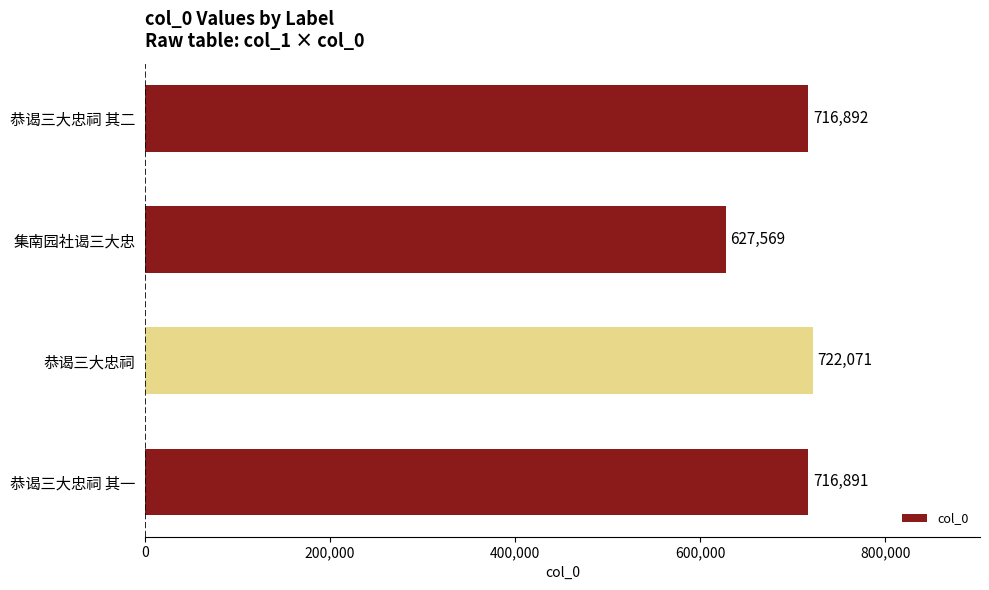

The value at 恭谒三大忠祠 is 722071. True or false?

True